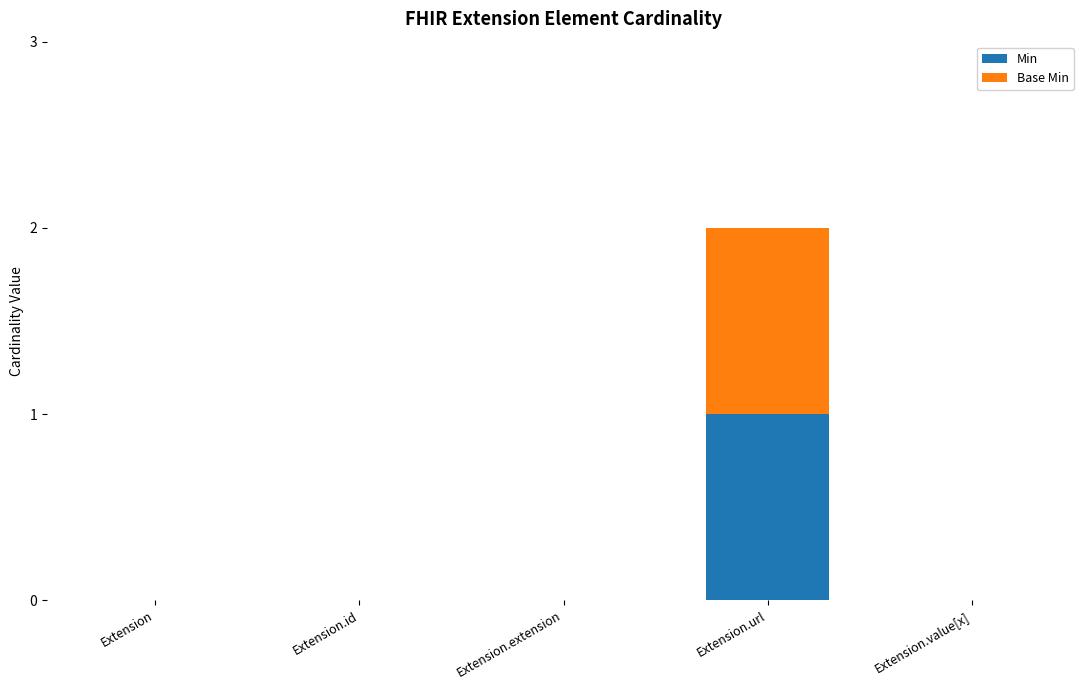

What are all the series names shown in the legend?

Min, Base Min